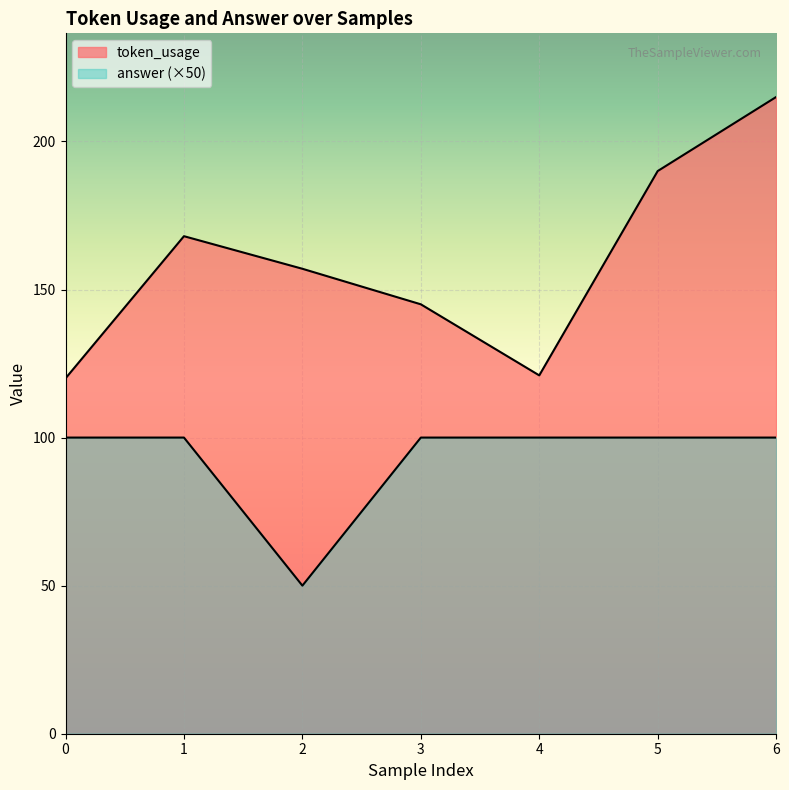

Where is the first local minimum for answer?

2